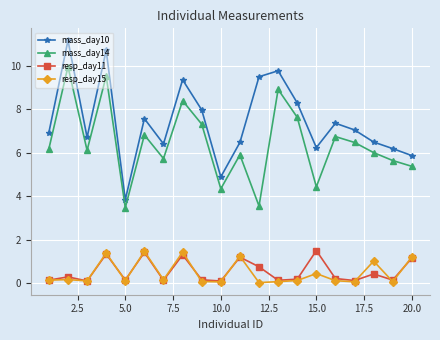

Which series has the largest total across all categories?

mass_day10